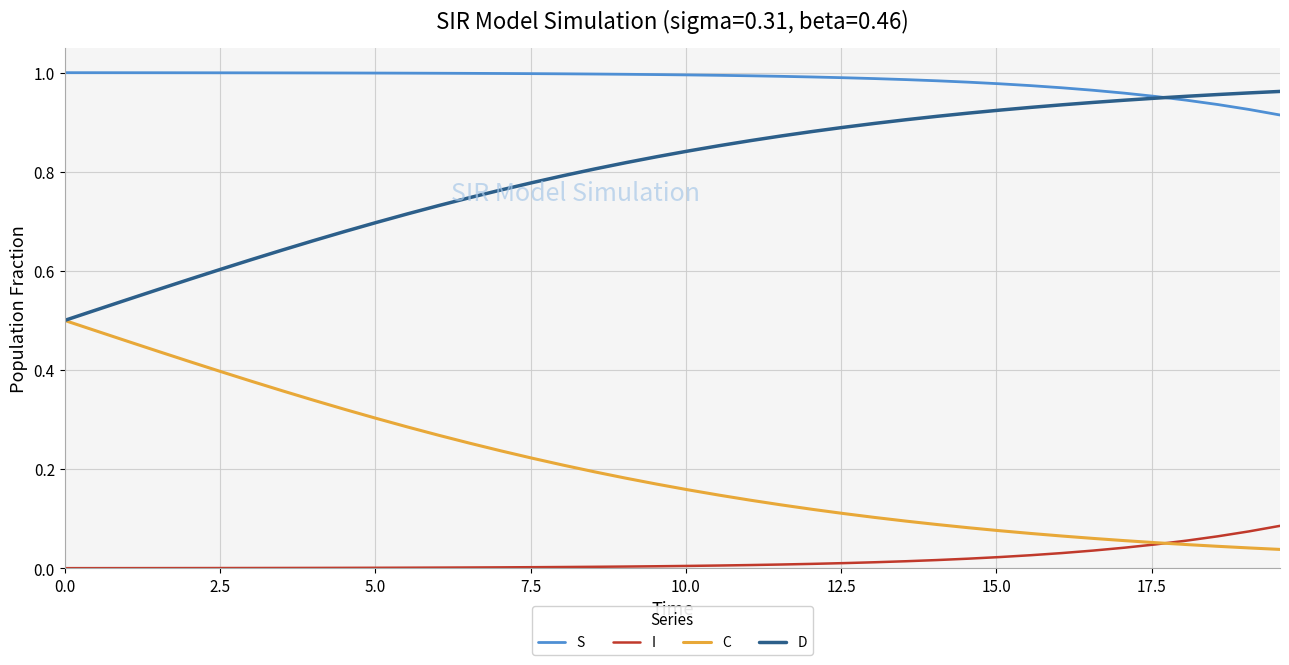

What are all the series names shown in the legend?

S, I, C, D